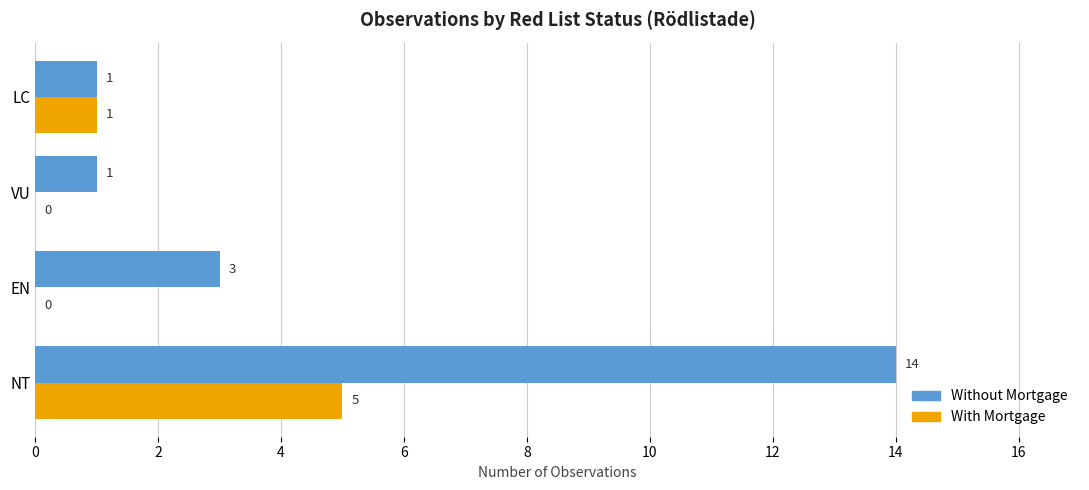

The Without Mortgage series shows 4 at NT. True or false?

False